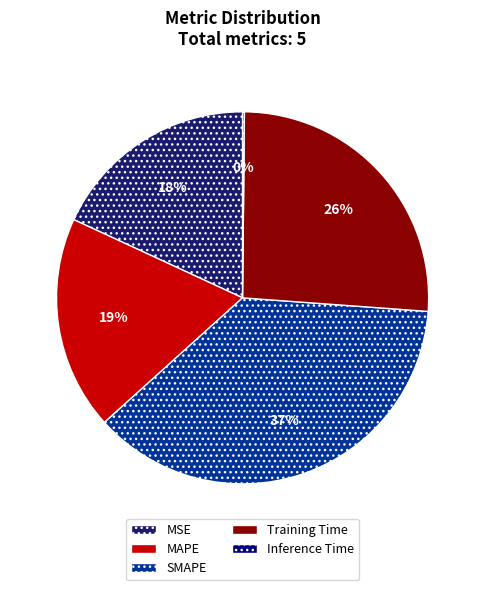

Is there a majority slice in this chart?

No